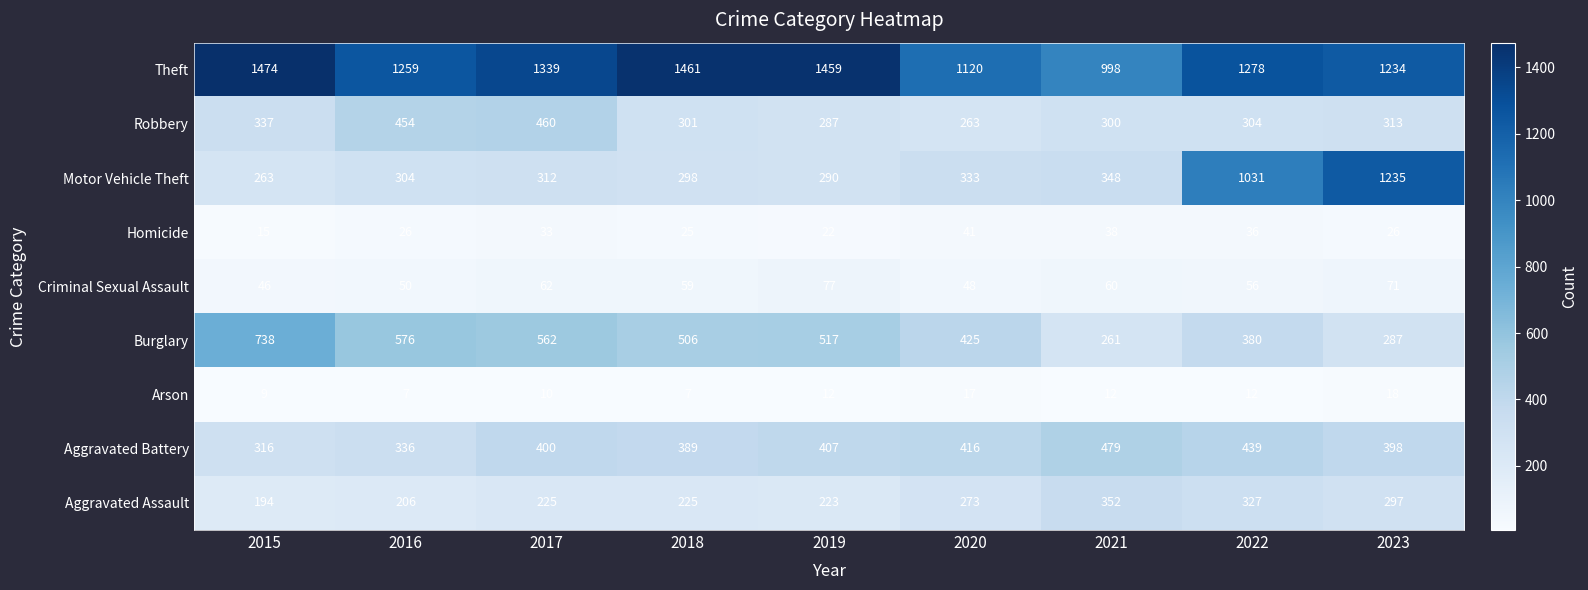

Is it true that Aggravated Assault equals 225 at 2018?

True